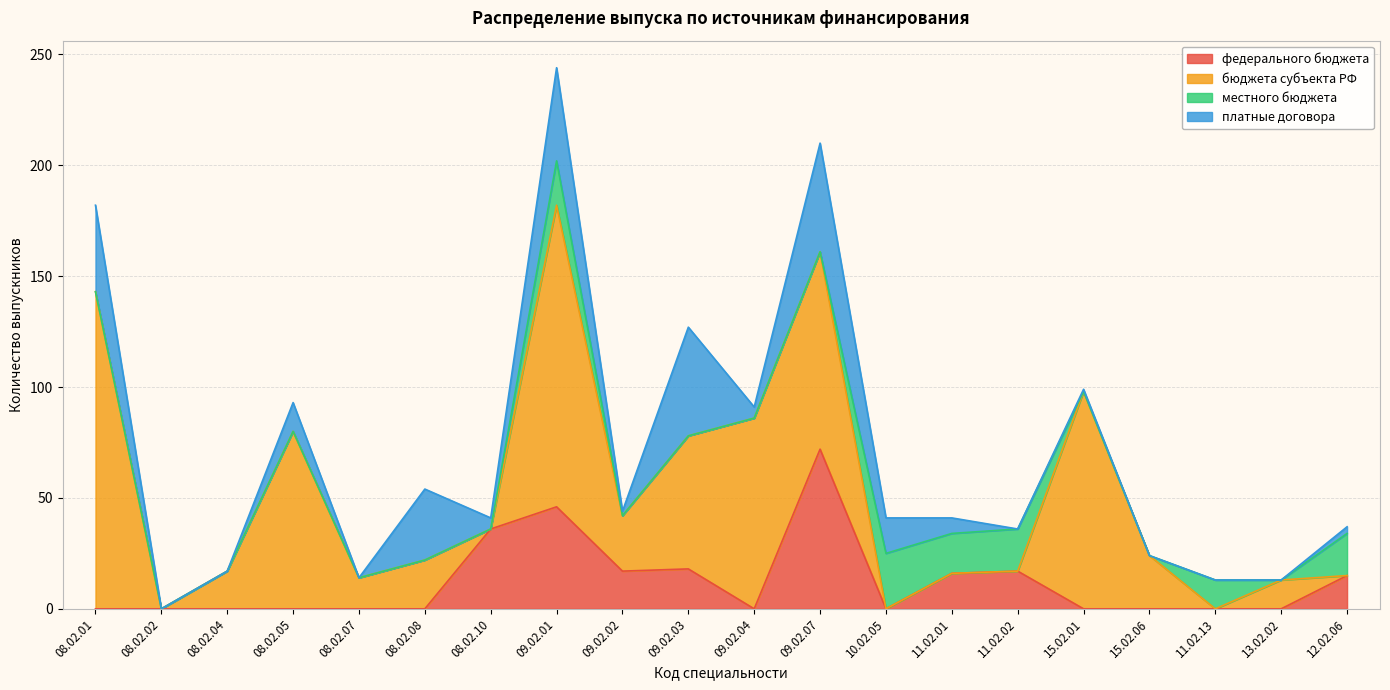

What is the maximum value for бюджета субъекта РФ?

143